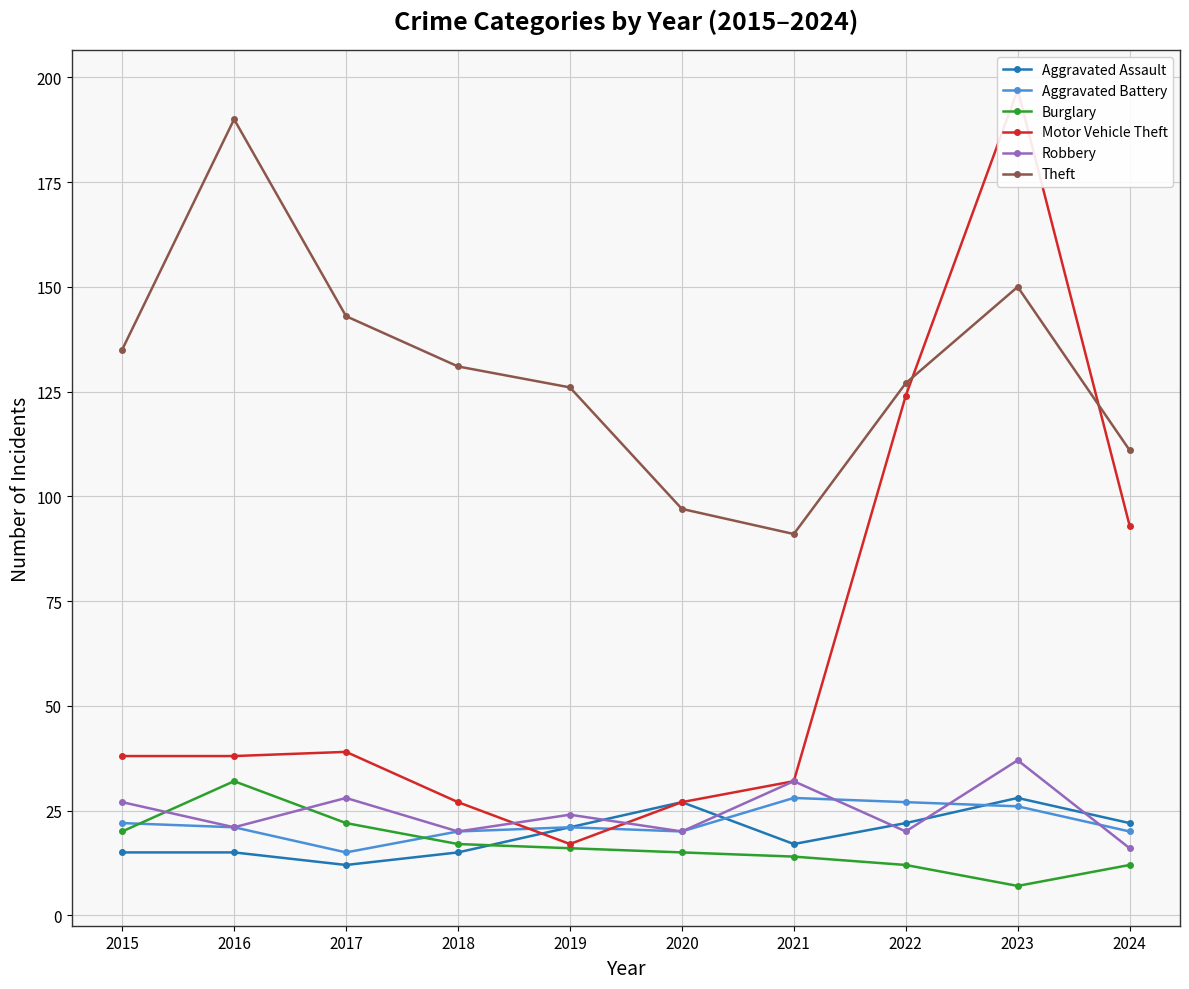

What is the maximum value for Theft?

190